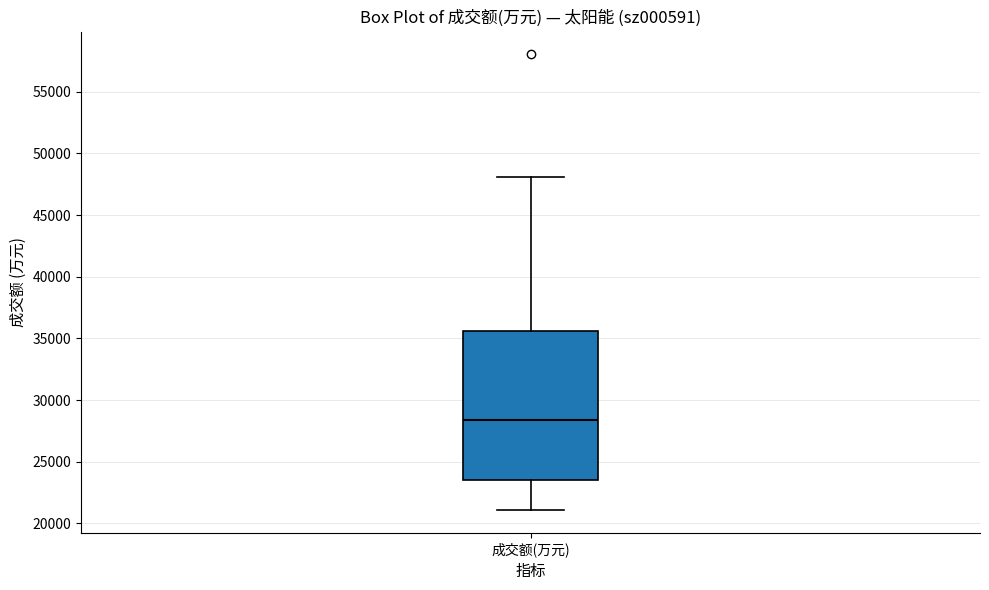

Read this box plot against the y-axis: the position of the median line, the range covered by the box, and the ends of both whiskers. The values are not printed on the chart, so give them approximately, as read against the axis.

median 28500, box 23500 to 35500, whiskers 21000 to 48000